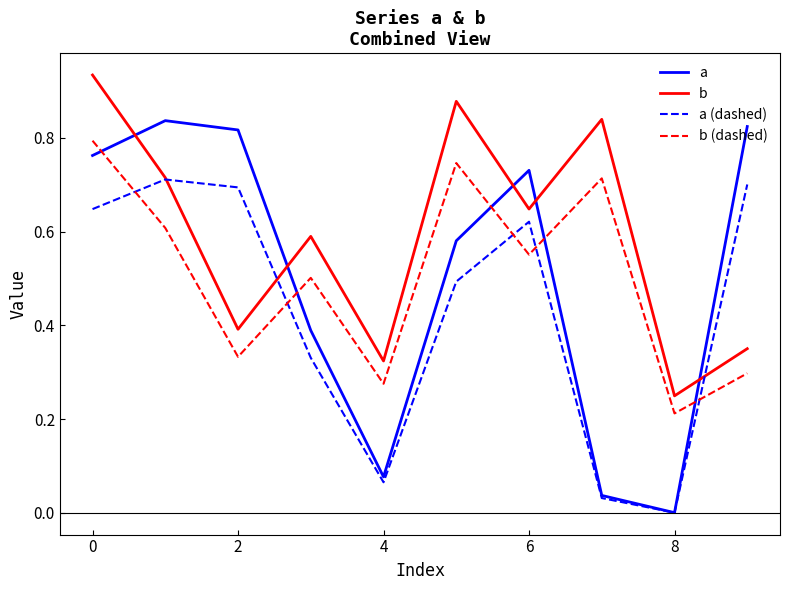

After their last crossing, which series has the higher values: a (dashed) or b (dashed)?

a (dashed)